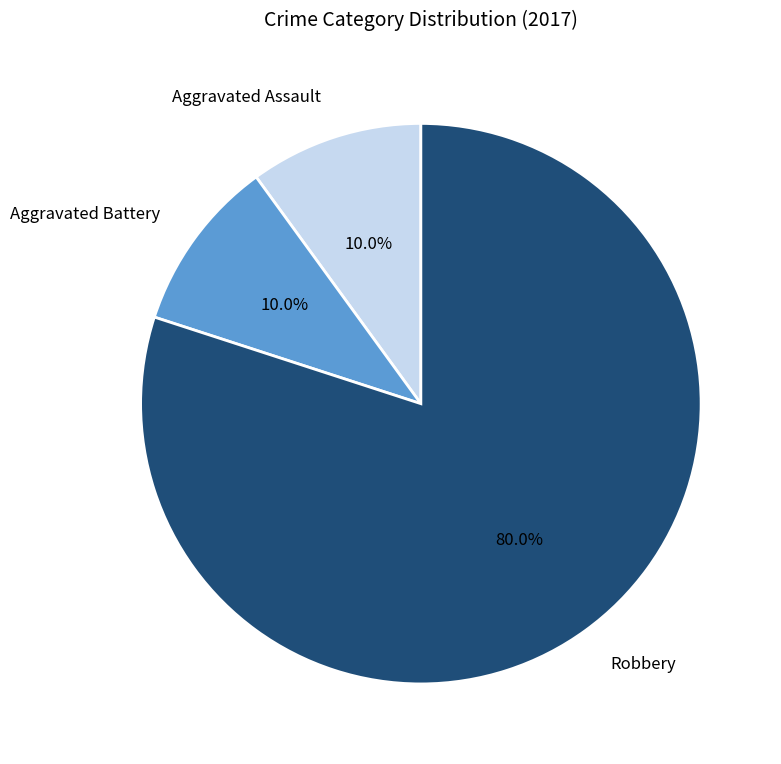

What is the largest slice in the pie chart?

Robbery